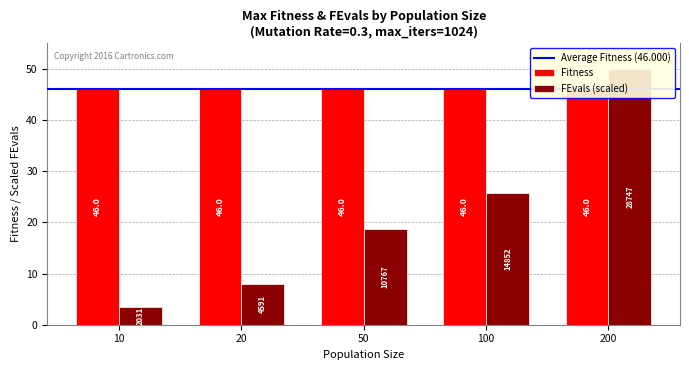

What is the change in value from 50 to 200?

+31.3